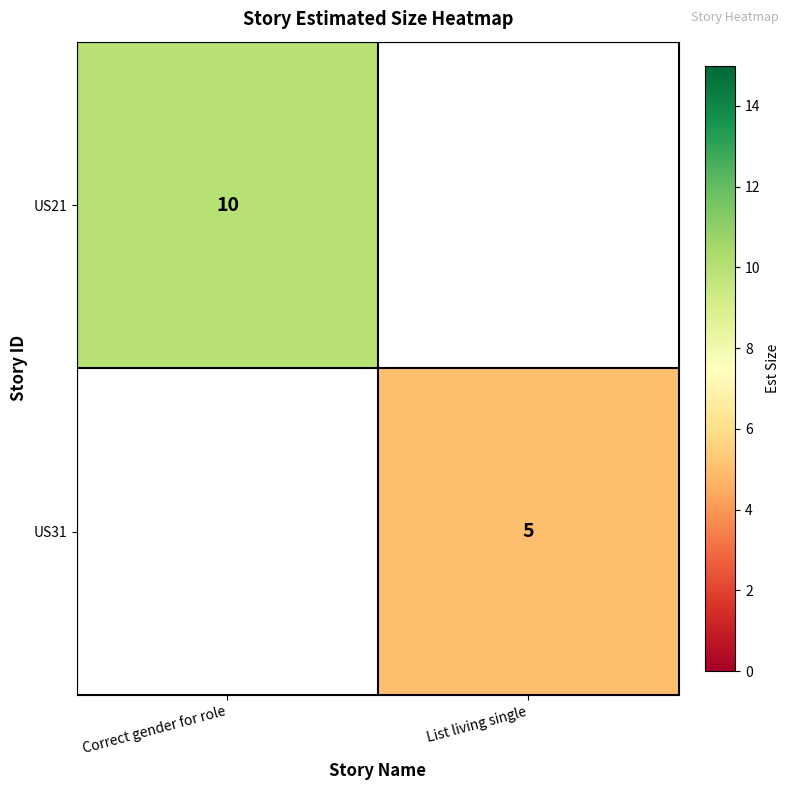

What is the smallest value displayed?

5.0